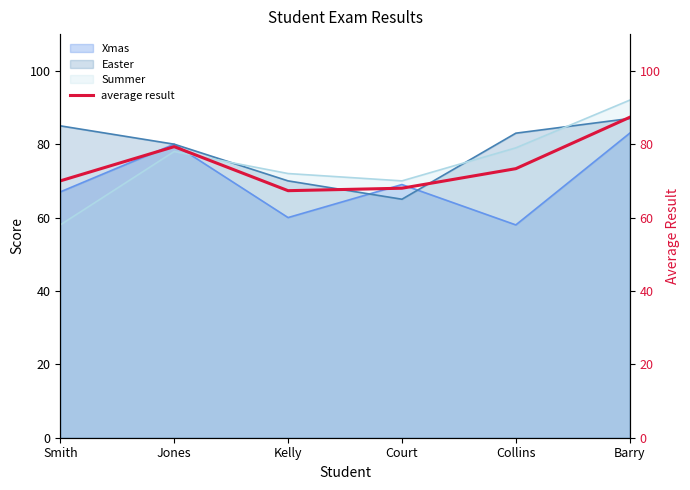

What is the sum of all values?

445.3